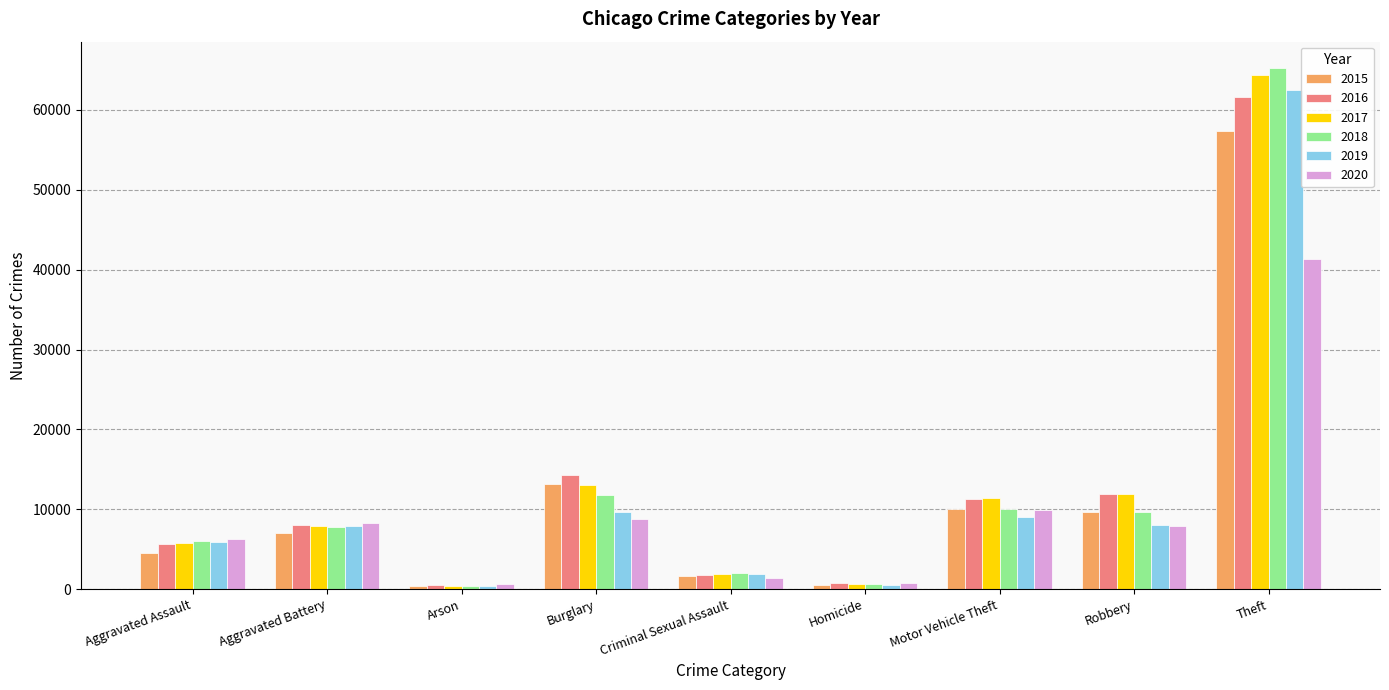

The value of 2020 at Theft is 23709. True or false?

False